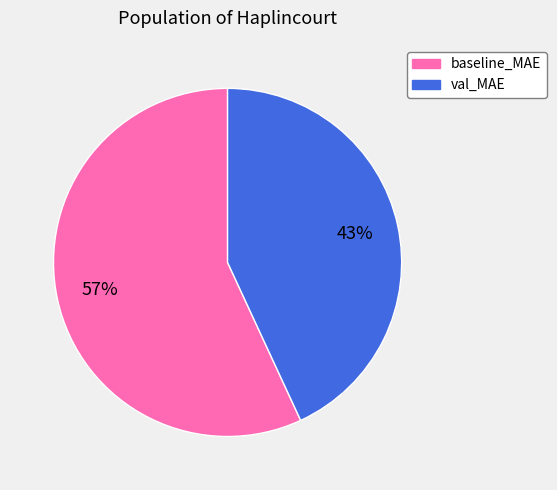

To the nearest percent, what portion does val_MAE represent?

43%